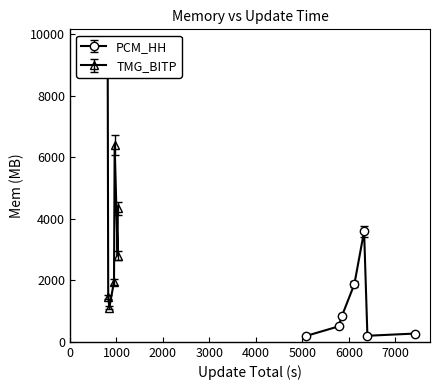

What is the maximum value for PCM_HH?

3594.2